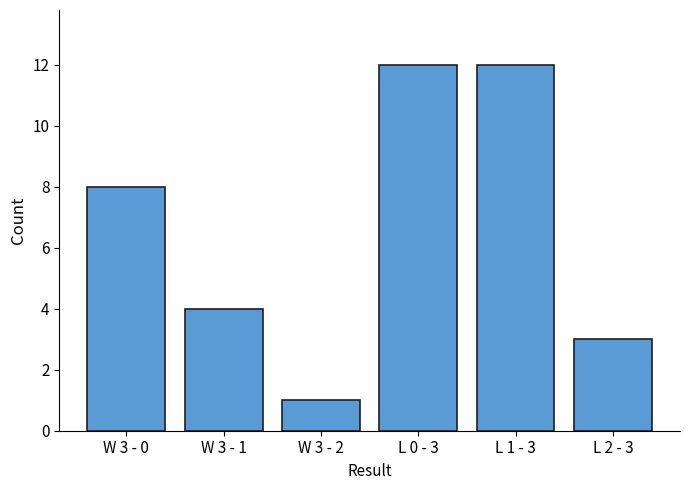

Which has a higher value, W 3 - 2 or L 0 - 3?

L 0 - 3